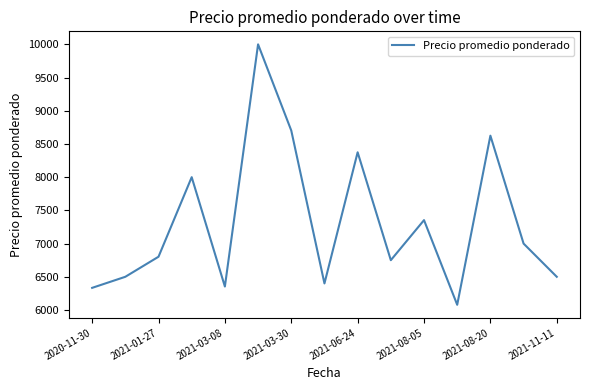

What is the difference between the maximum and minimum values?

3921.7